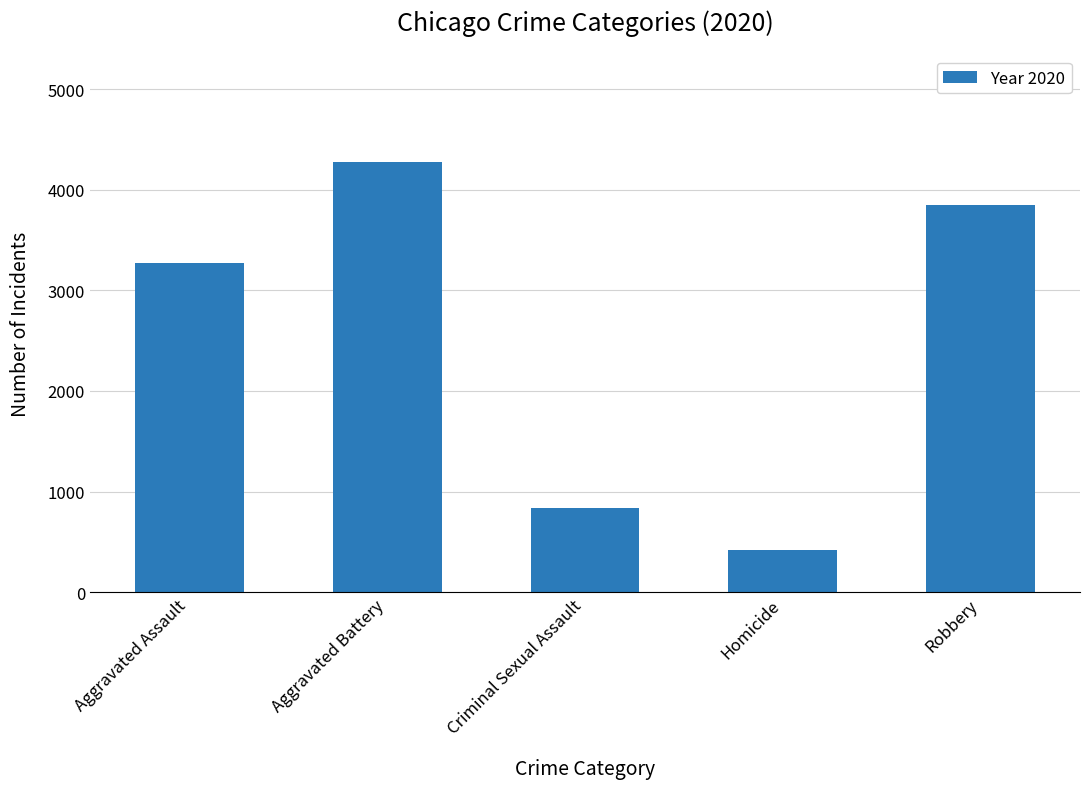

Which label corresponds to the largest value in the chart?

Aggravated Battery